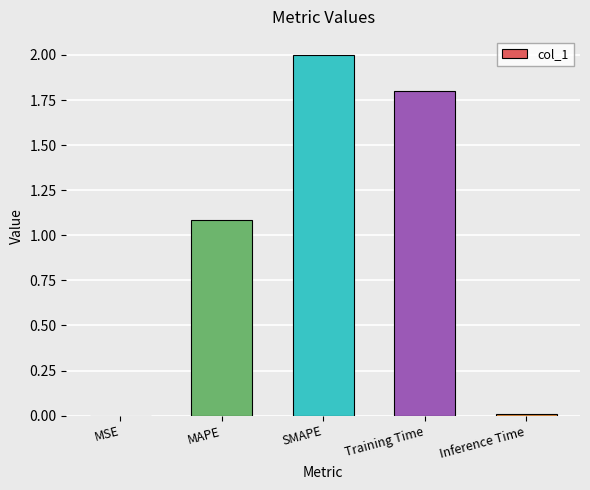

Between Training Time and MAPE, which is larger?

Training Time